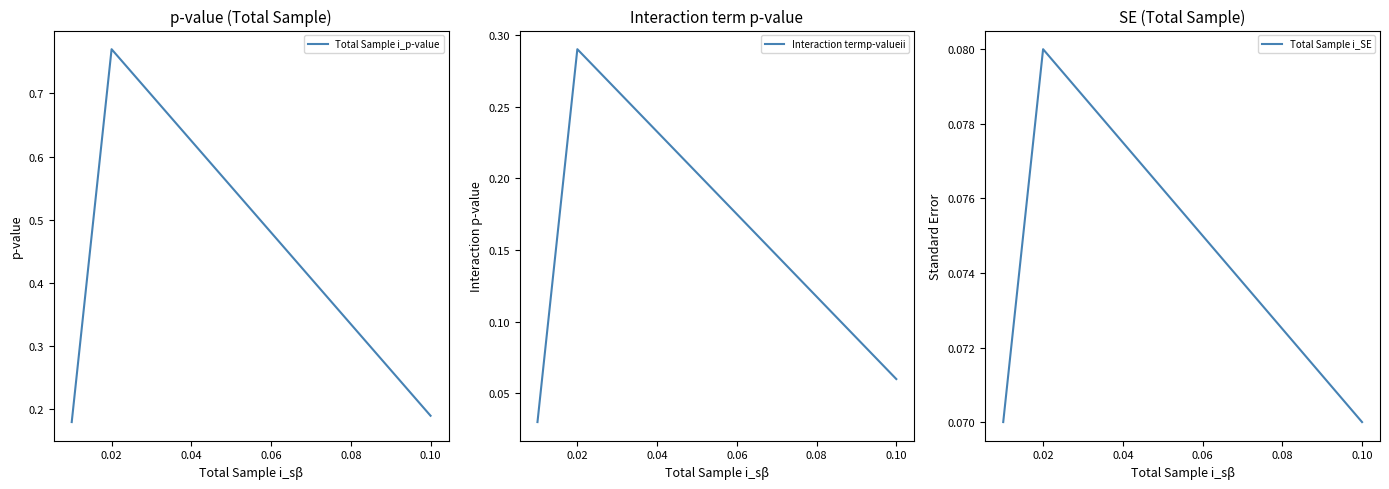

Count the Total Sample i_SE values in the range 0 to 1.

3